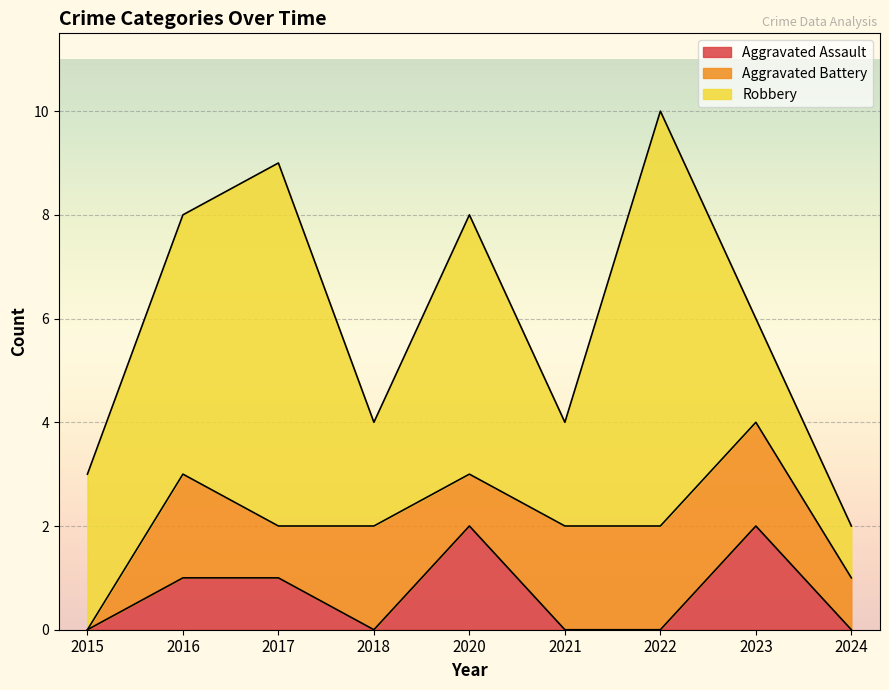

Where do Aggravated Assault and Aggravated Battery first cross each other?

2018 and 2020